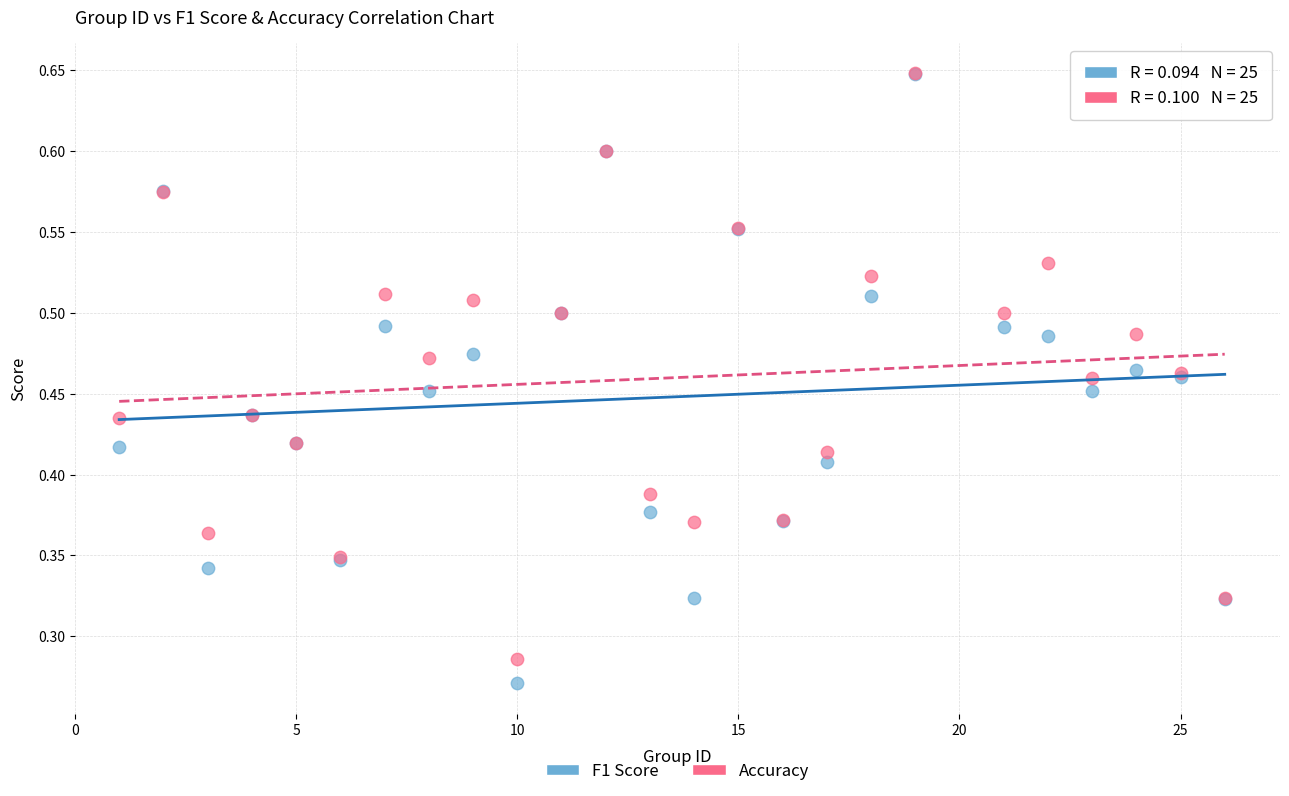

What are all the series names shown in the legend?

F1 Score, Accuracy